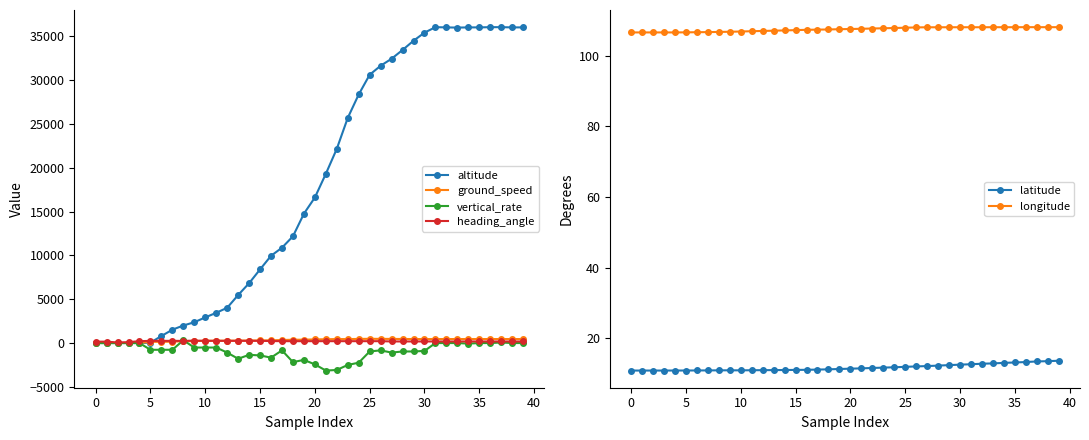

What is the label of the 23rd point from the right?

17